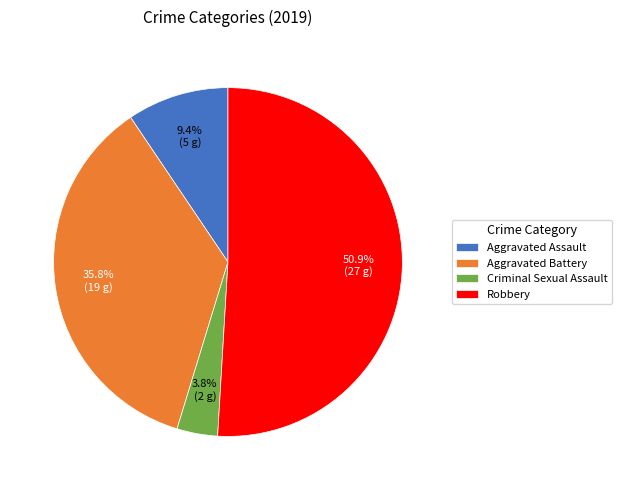

Is there a majority slice in this chart?

Yes